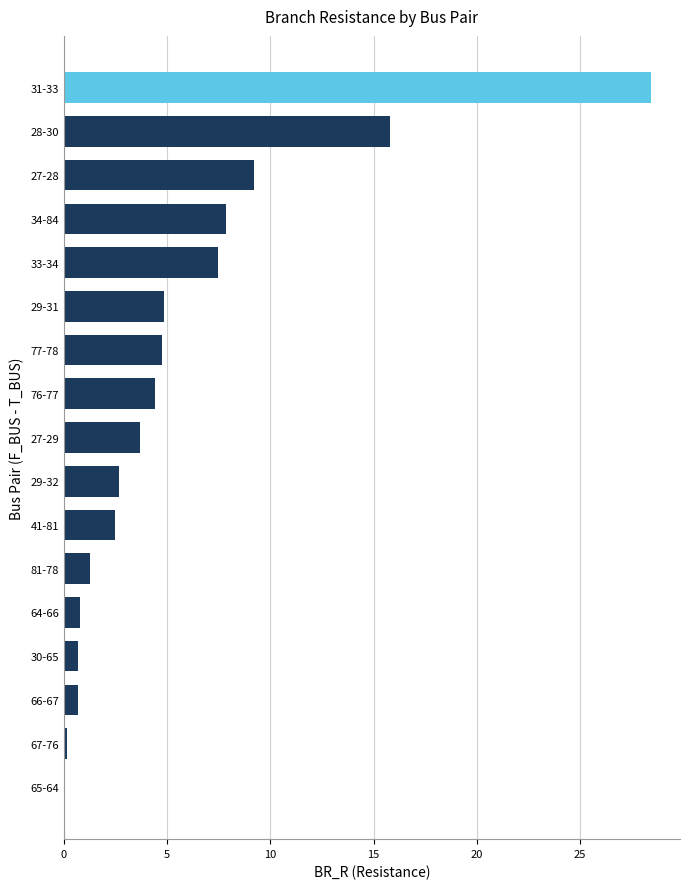

True or false: the data shows 3.6 at 28-30.

False